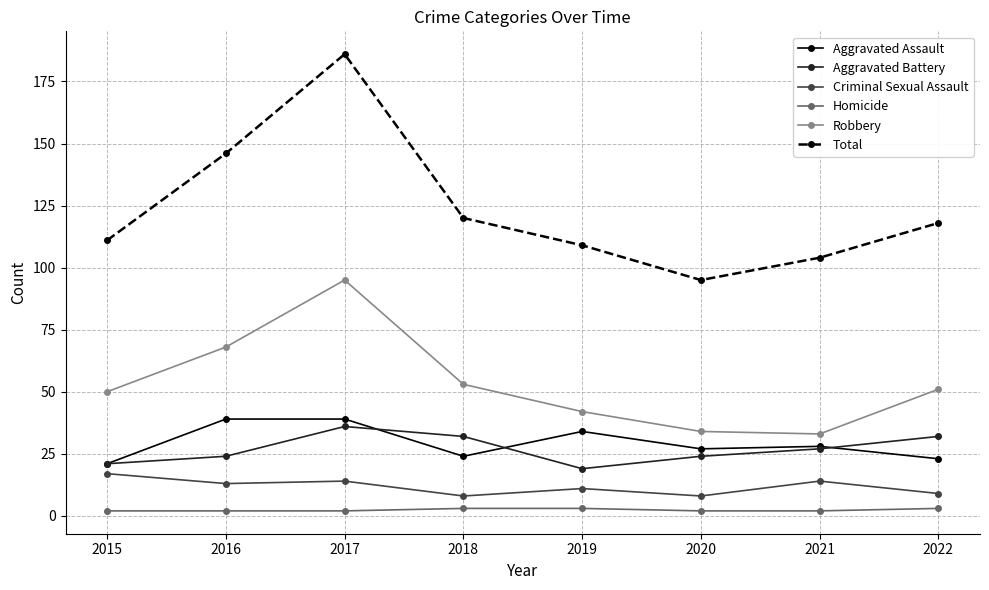

Count the number of categories in the chart.

8